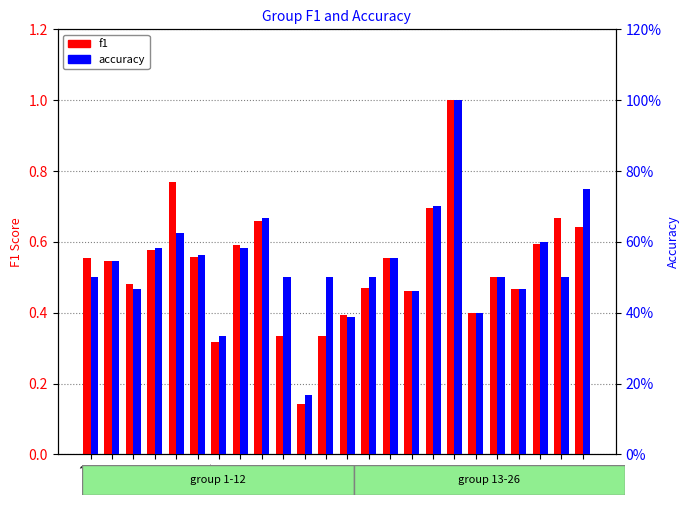

Rank the series by their average value, from highest to lowest.

accuracy, f1